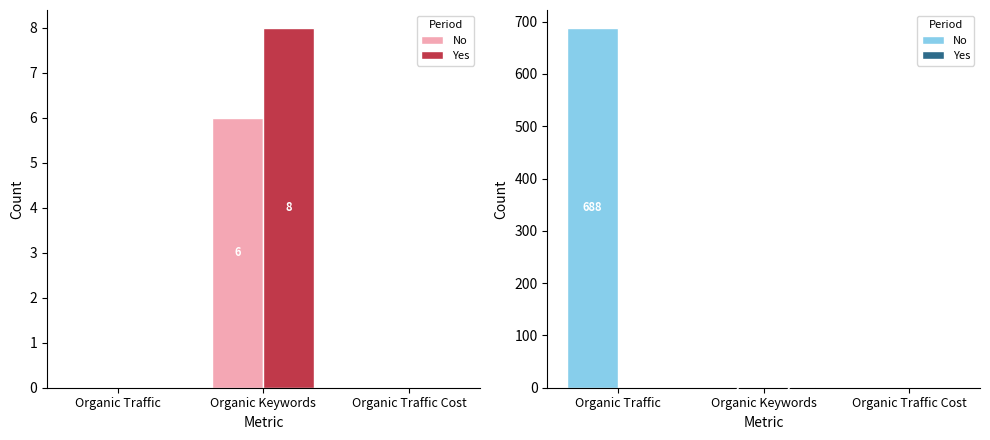

How many positive values does the No series have?

2